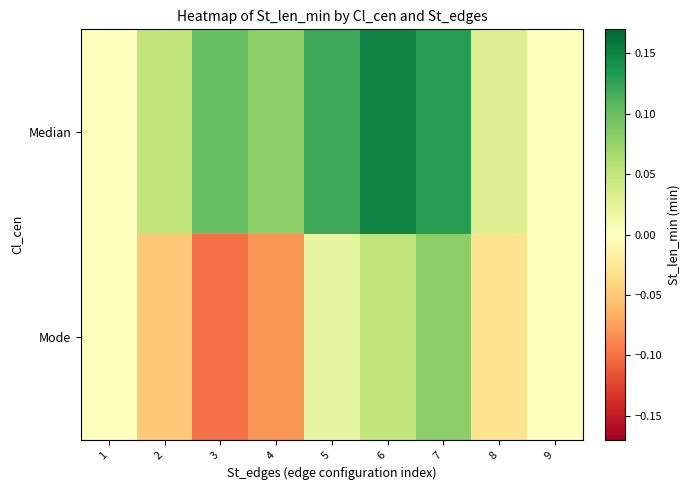

At which category is the sum across all series the highest?

7